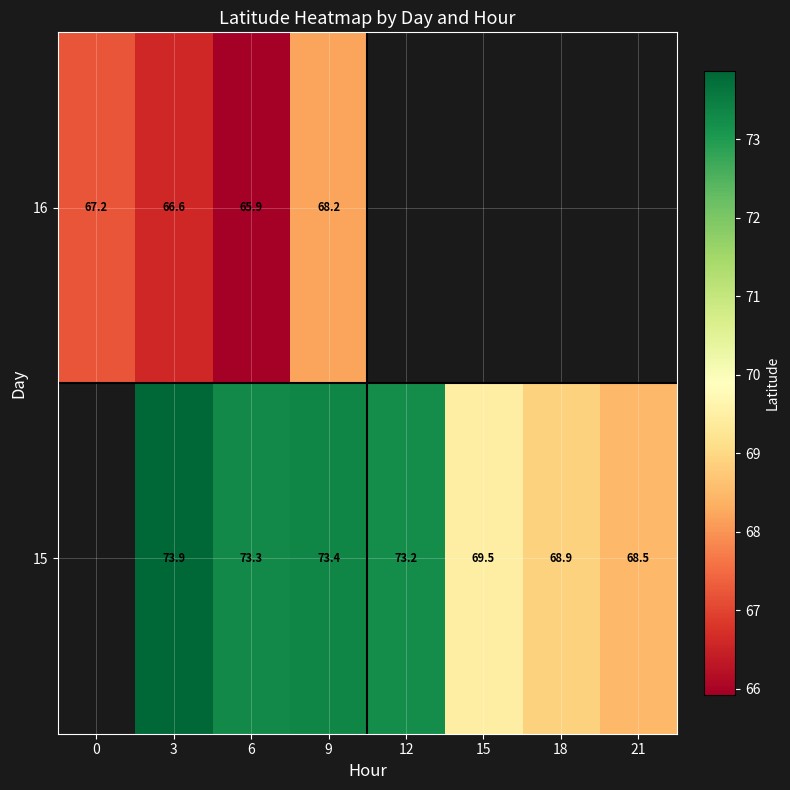

Is the value of 16 at 0 greater than the value of 15 at 6?

No